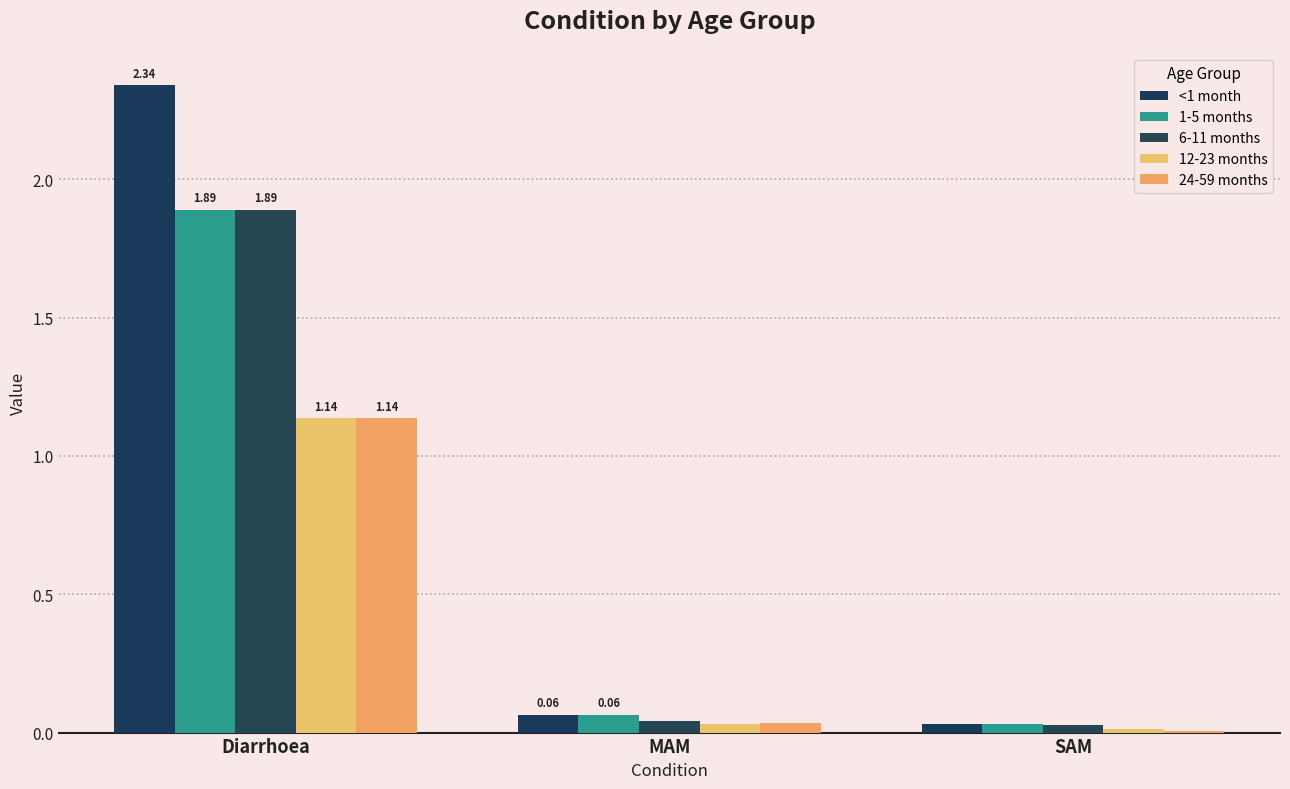

The 1-5 months series shows 0.1 at MAM. True or false?

True